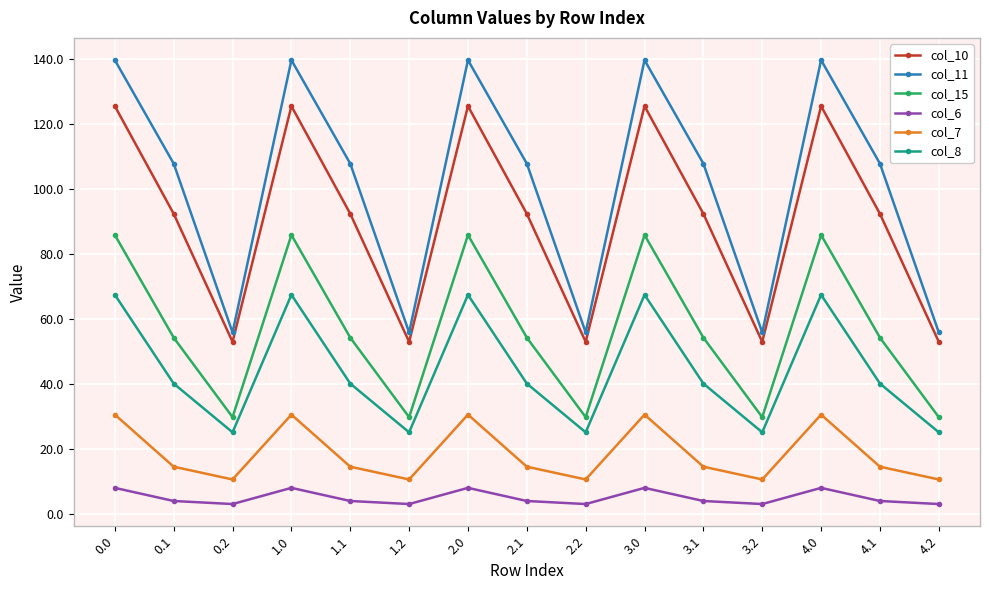

Is the value of col_8 at 4.1 greater than the value of col_11 at 0.1?

No